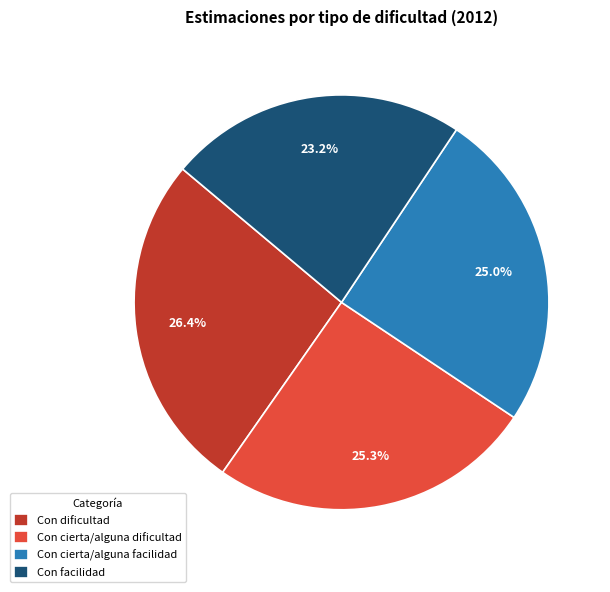

Between Con cierta/alguna dificultad and Con facilidad, which is larger?

Con cierta/alguna dificultad